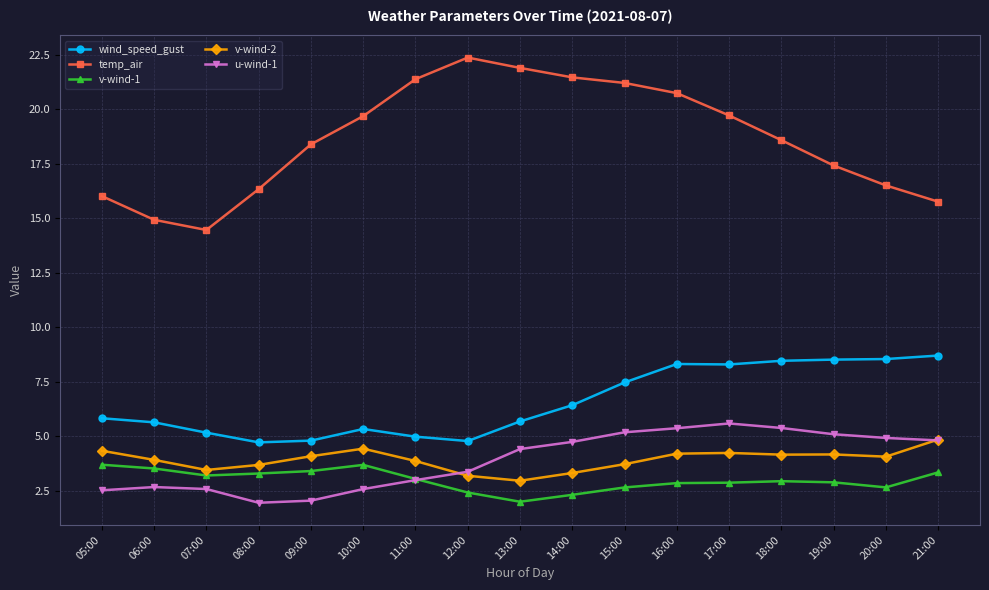

The value of v-wind-1 at 07:00 is 1.6. True or false?

False